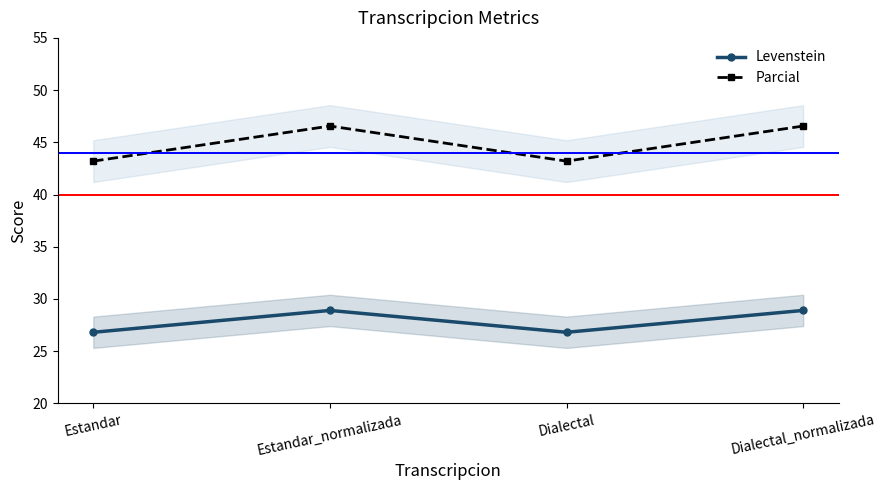

What is the approximate value of Parcial at Estandar?

43.2